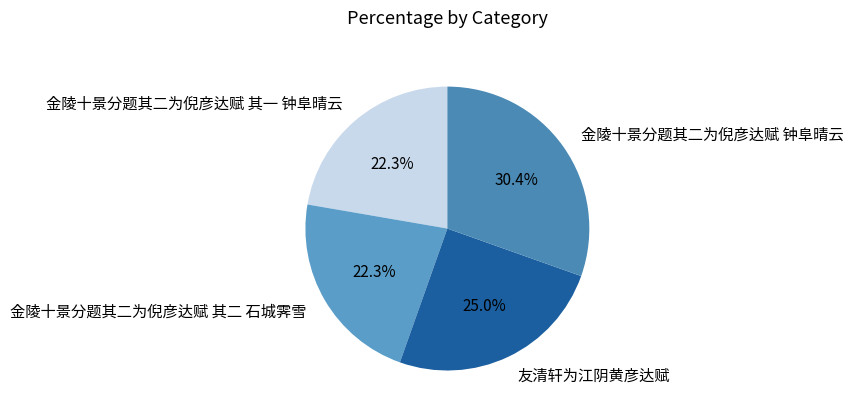

To the nearest percent, what portion does 金陵十景分题其二为倪彦达赋 其一 钟阜晴云 represent?

22%